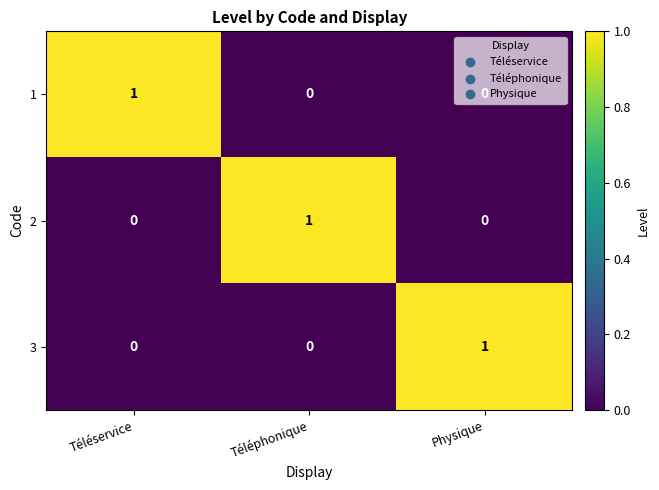

At which label does 2 reach its peak?

Téléphonique